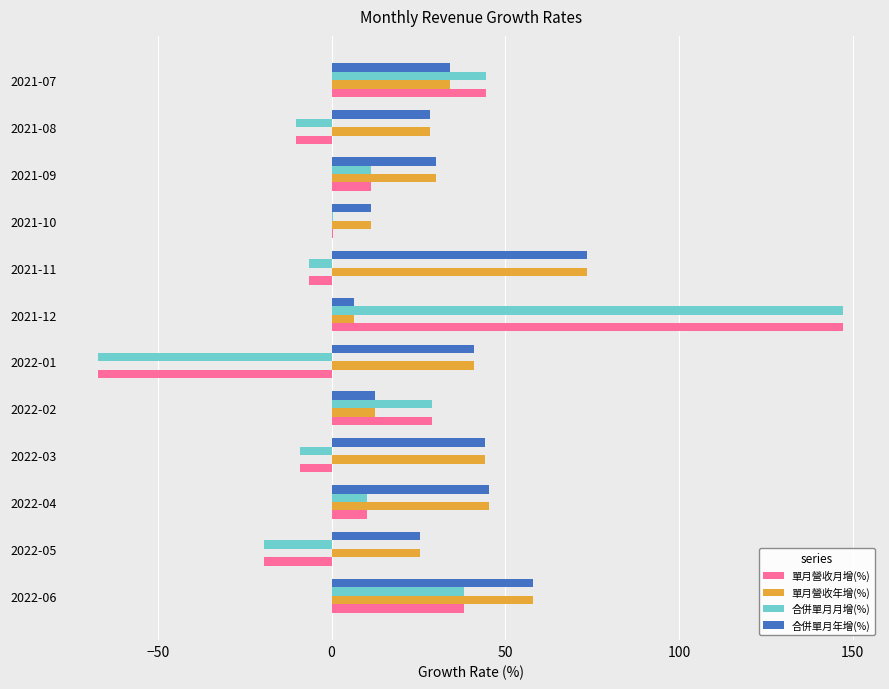

Is it true that 合併單月月增(%) equals -10.2 at 2021-08?

True